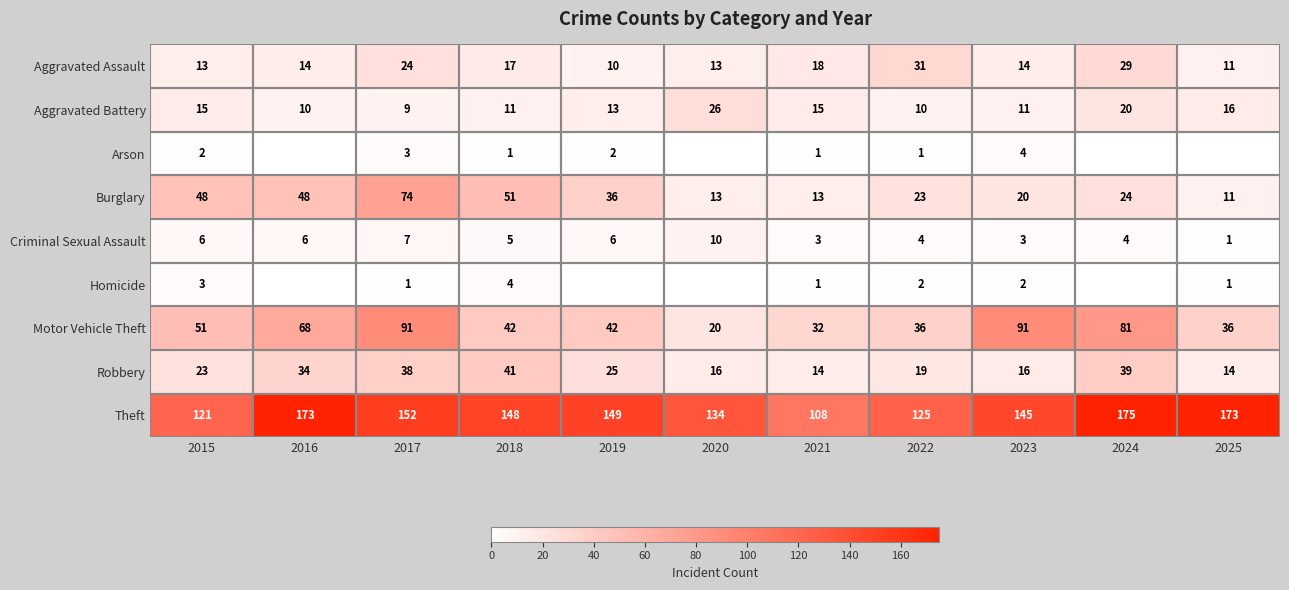

Where is Aggravated Battery nearest to the value 17?

2025